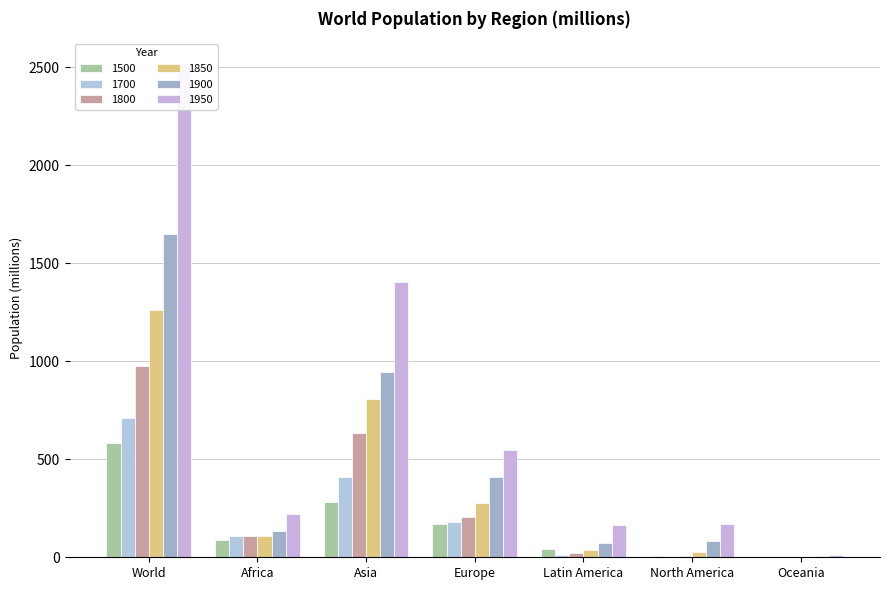

How many data points in 1850 are less than 111?

3